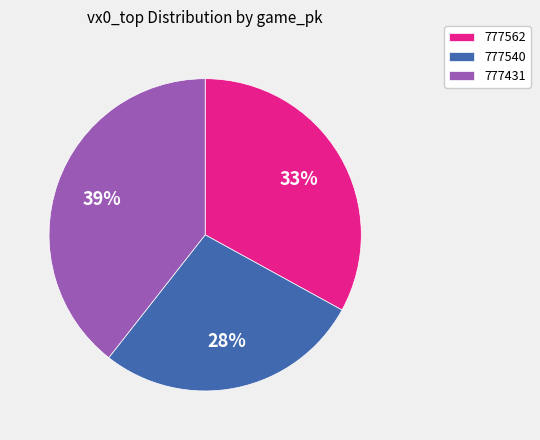

Is it true that 777431 is 31% of the pie?

False